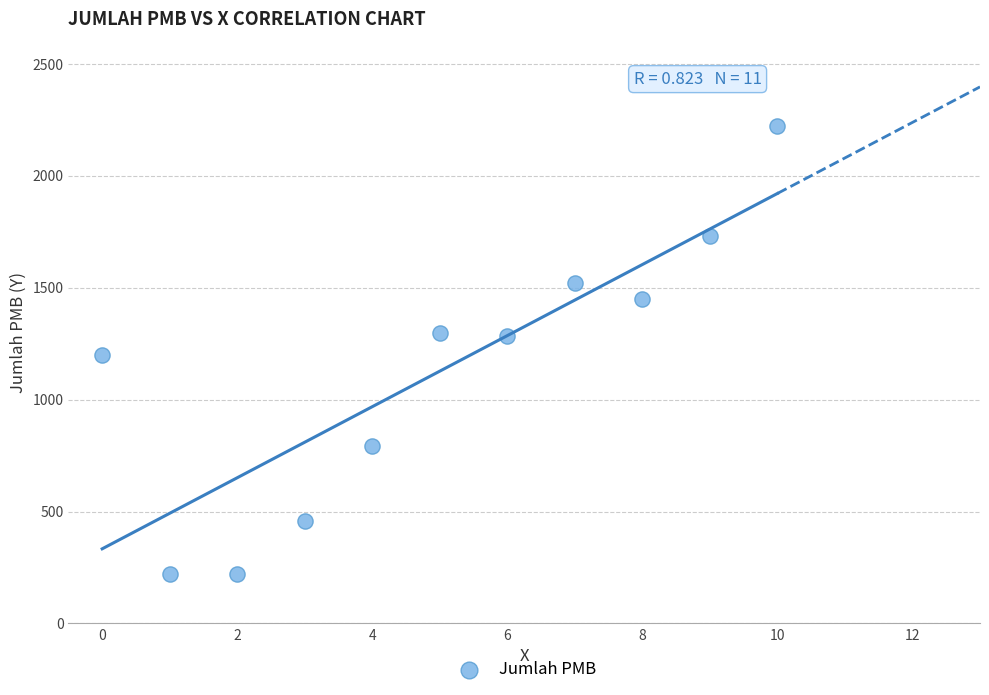

What is the range of Y values (max minus min)?

2003